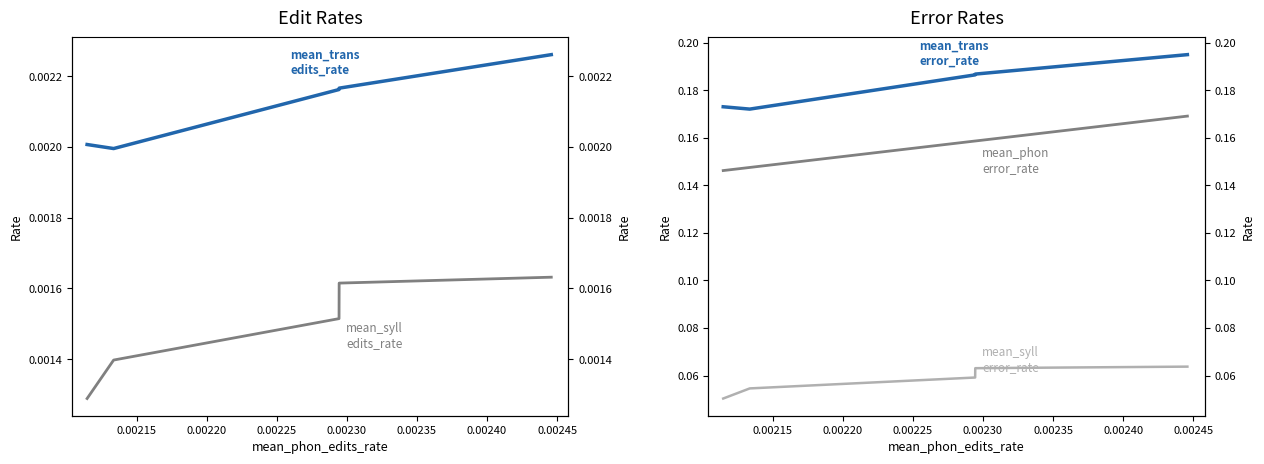

What is the lowest value of the mean_phon_error_rate series?

0.1